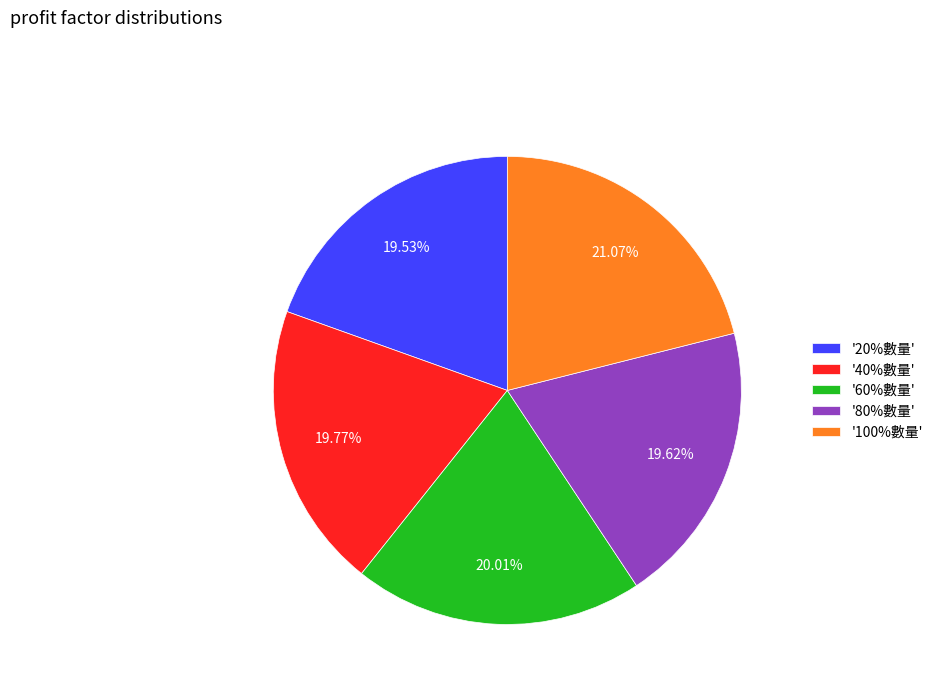

Do '80%數量' and '100%數量' together represent more than half of the pie?

No